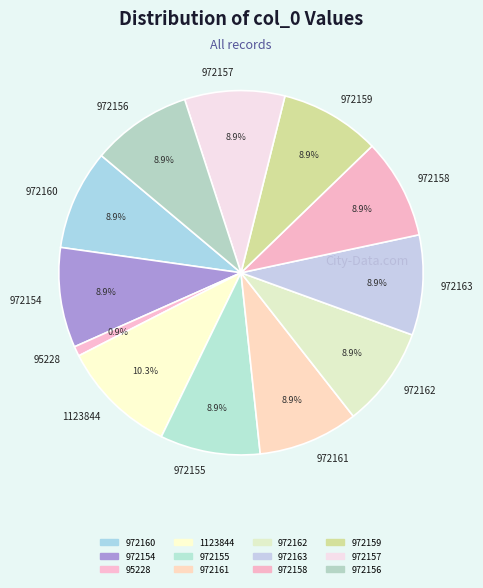

The 972158 slice represents 19% of the pie. True or false?

False